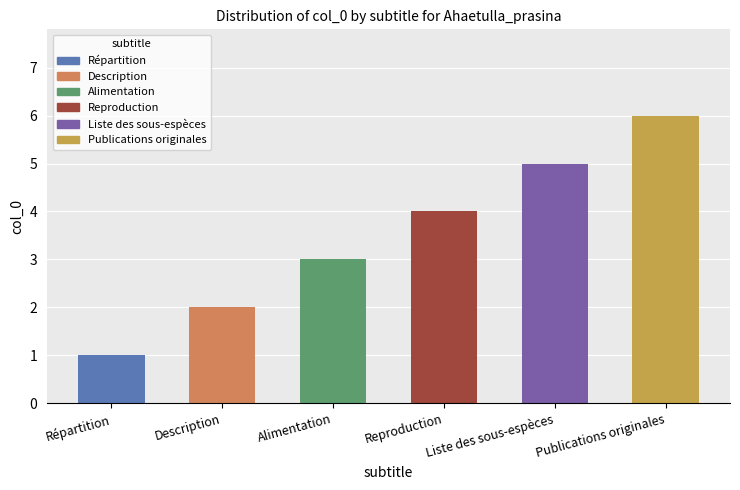

Are the bars horizontal?

No